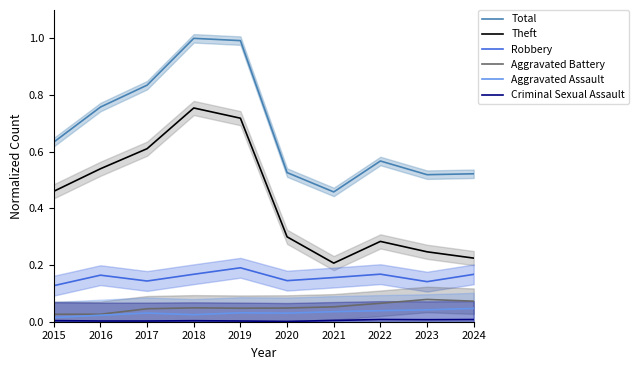

True or false: Total and Aggravated Battery intersect in this chart.

False